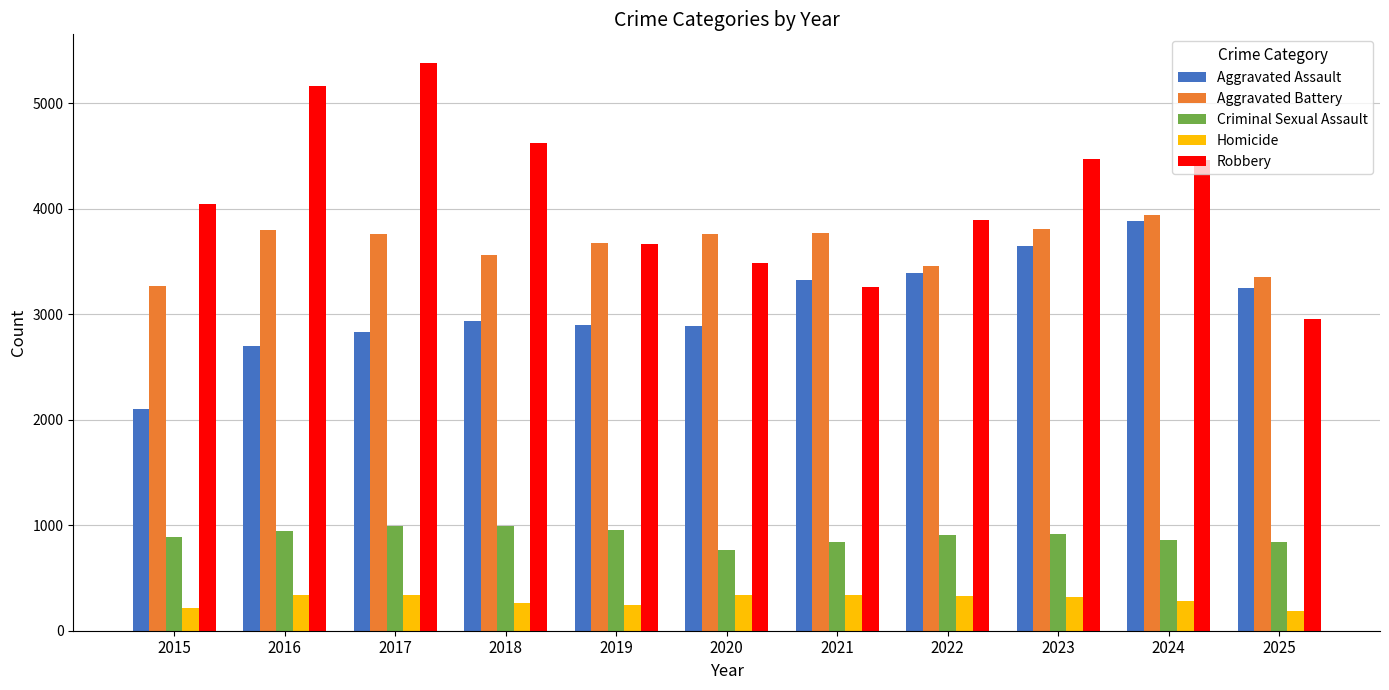

At 2018, list the series in order from largest to smallest.

Robbery, Aggravated Battery, Aggravated Assault, Criminal Sexual Assault, Homicide